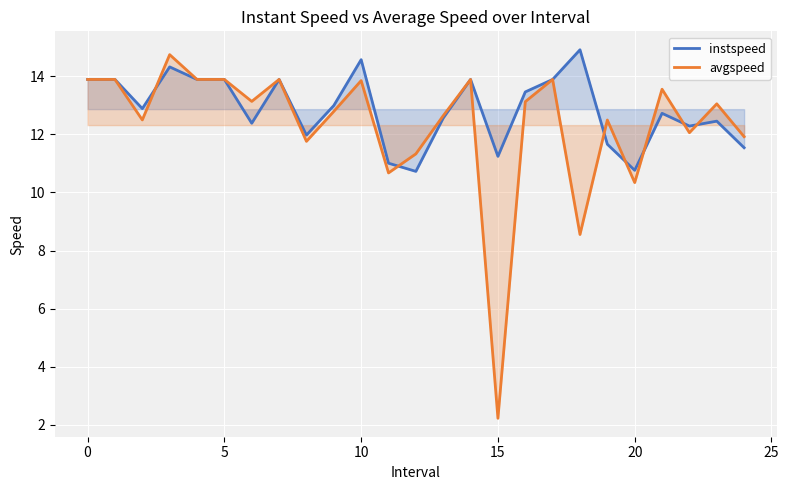

After their last crossing, which series has the higher values: avgspeed or instspeed?

avgspeed